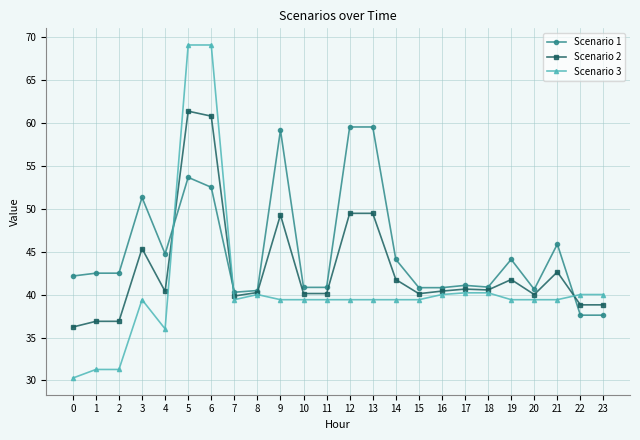

Between which two adjacent categories do Scenario 2 and Scenario 1 first intersect?

4 and 5